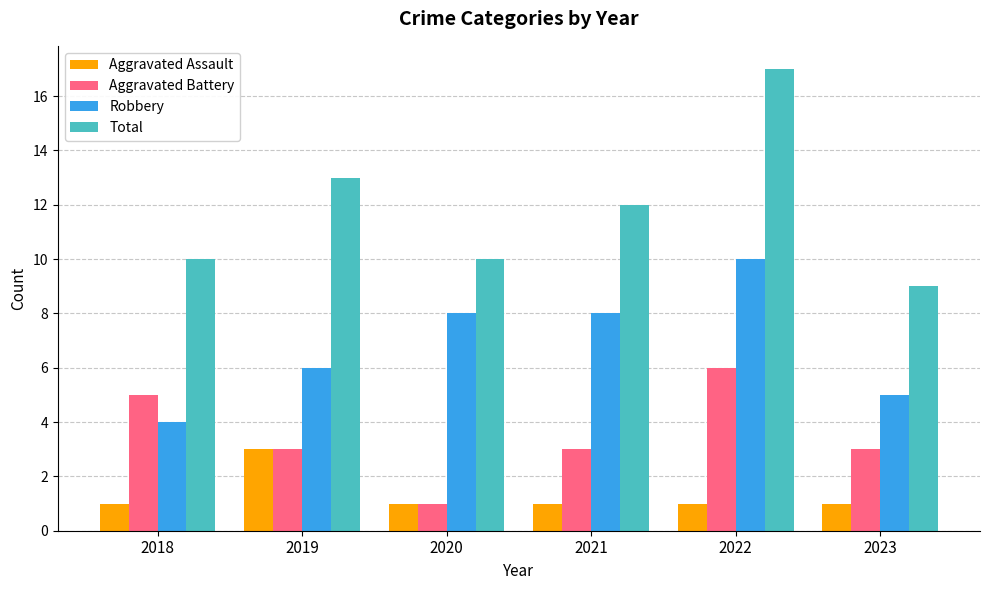

Which series has the largest range (max minus min)?

Total